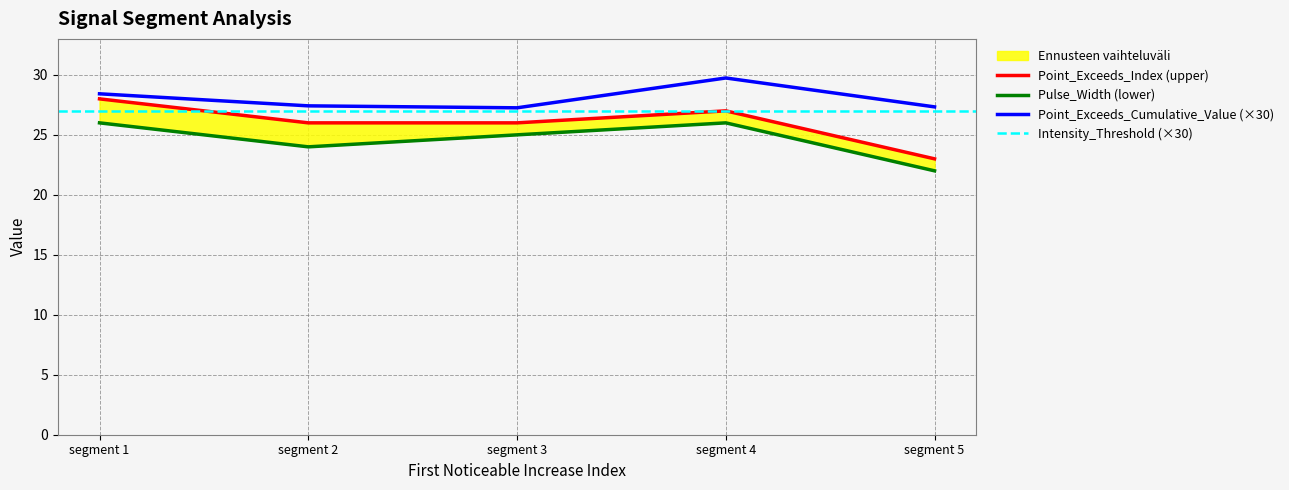

Reading left to right, transcribe all the data shown in this chart.

Point_Exceeds_Cumulative_Value: 28.4	27.4	27.3	29.7	27.3
Point_Exceeds_Index: 28.0	26.0	26.0	27.0	23.0
Pulse_Width: 26.0	24.0	25.0	26.0	22.0